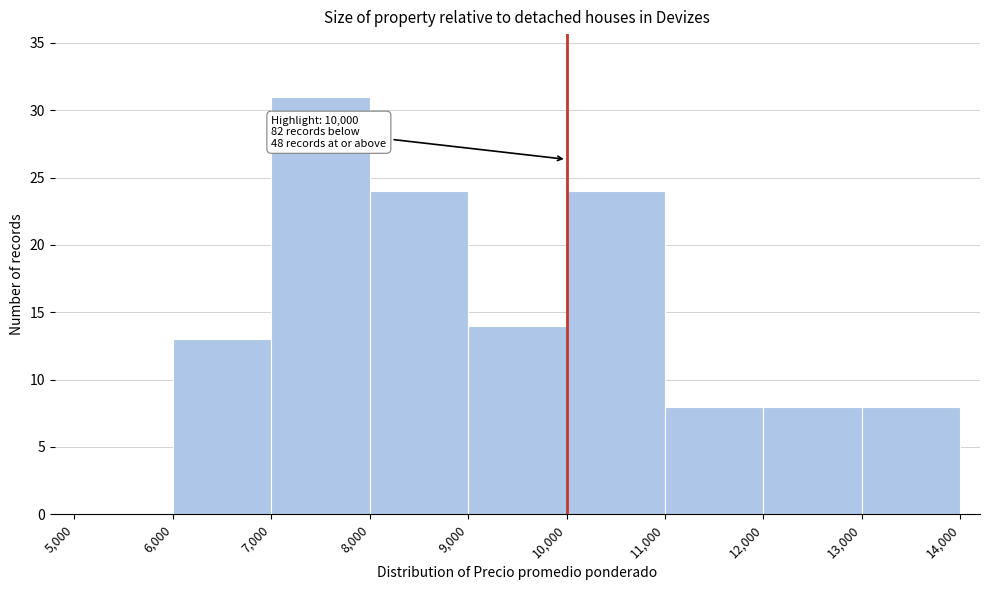

Which range on the x-axis has the tallest bar?

7,000 to 8,000